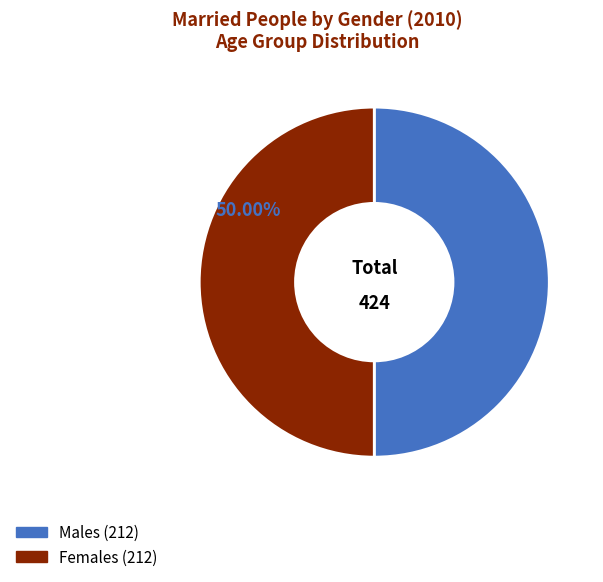

Count the number of slices in the pie.

2